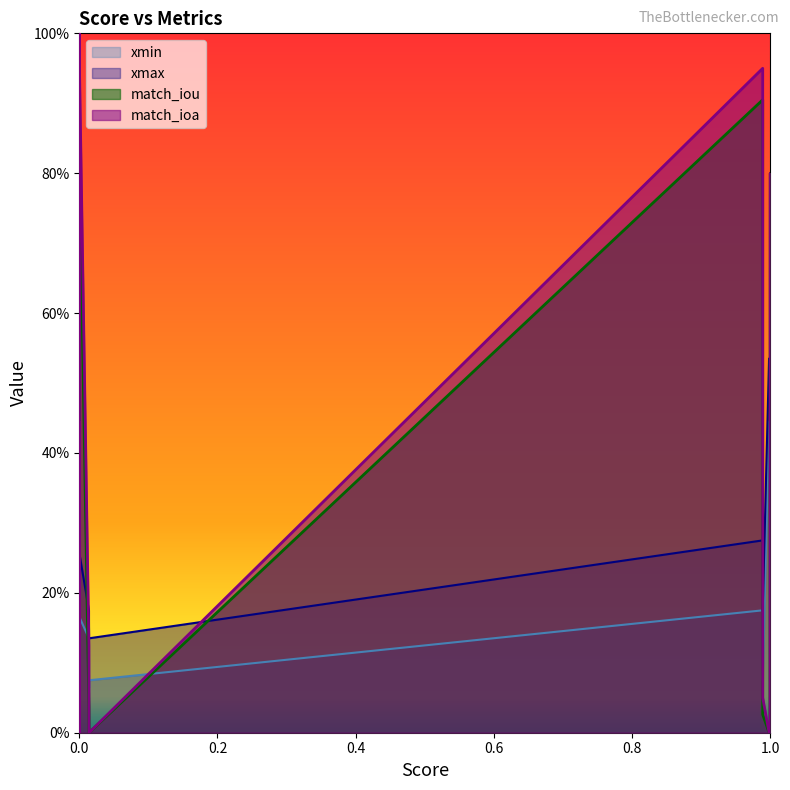

Which series changed the most between 9 and 35?

xmax